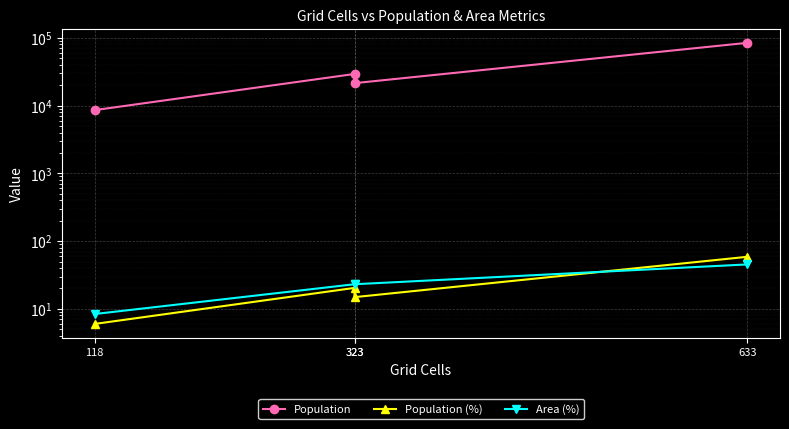

Between 118 and 323, which series saw the biggest shift?

Population